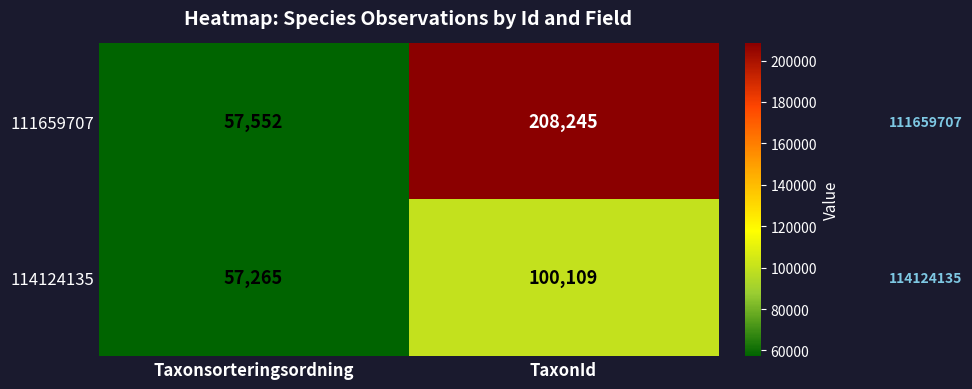

Reading left to right, extract all data points from this chart.

111659707: 57552	208245
114124135: 57265	100109